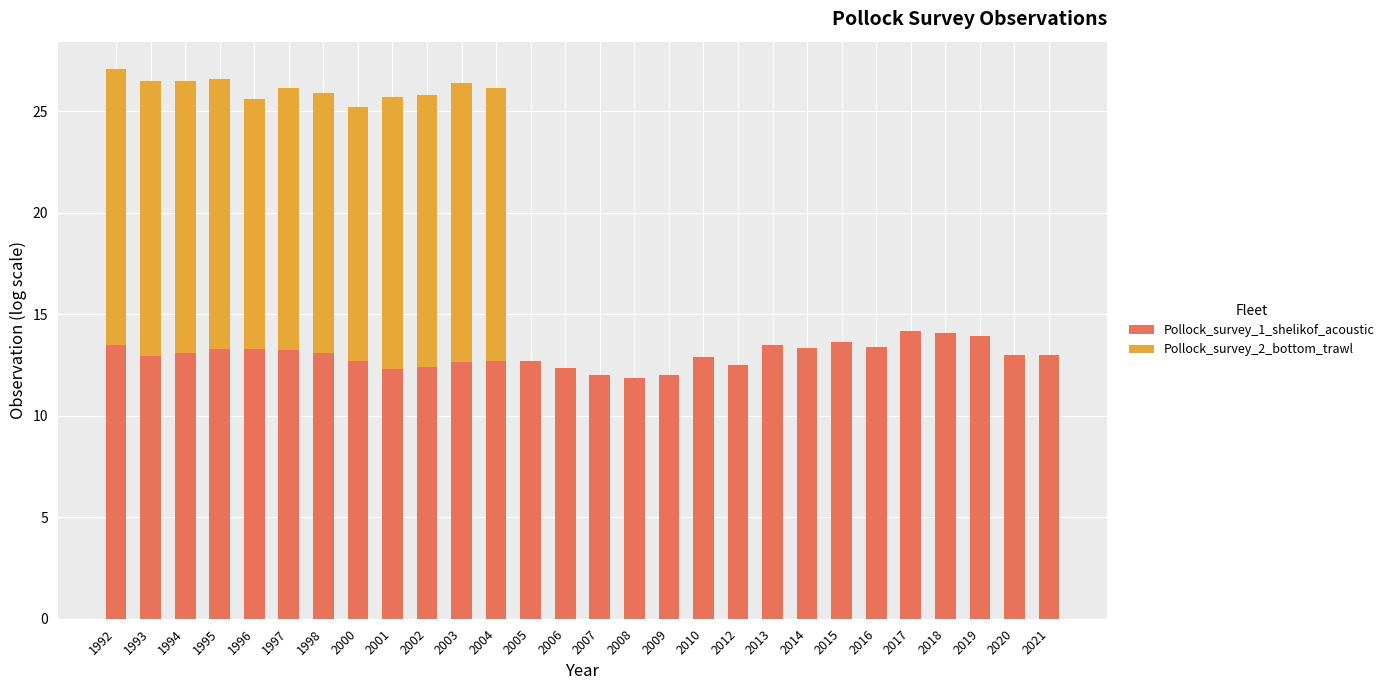

What is the sum of all Pollock_survey_1_shelikof_acoustic values?

363.6